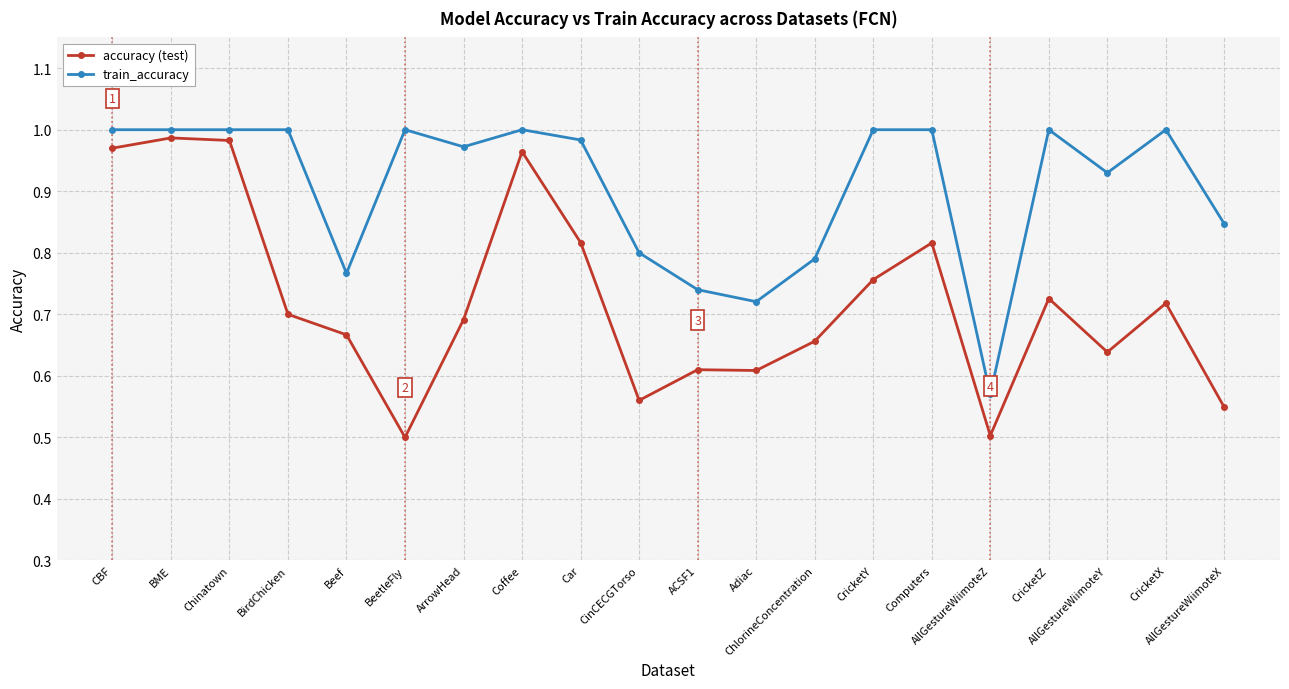

Is this an area chart (filled region under the line)?

No